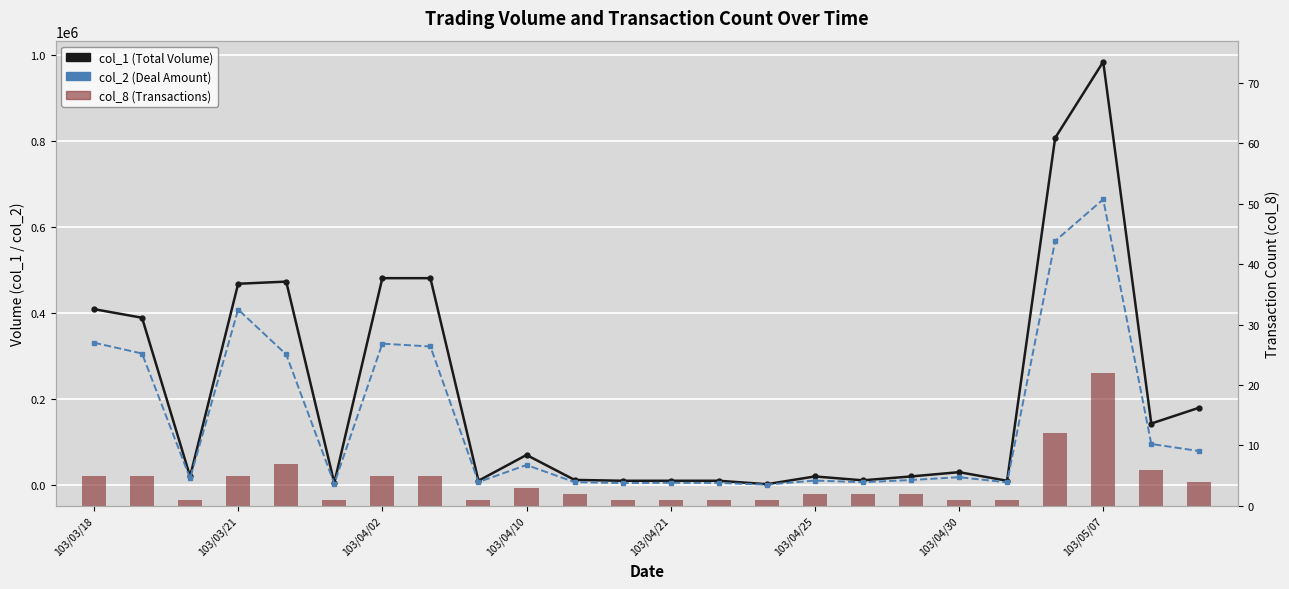

Which series has the largest total across all categories?

col_1 (Total Volume)